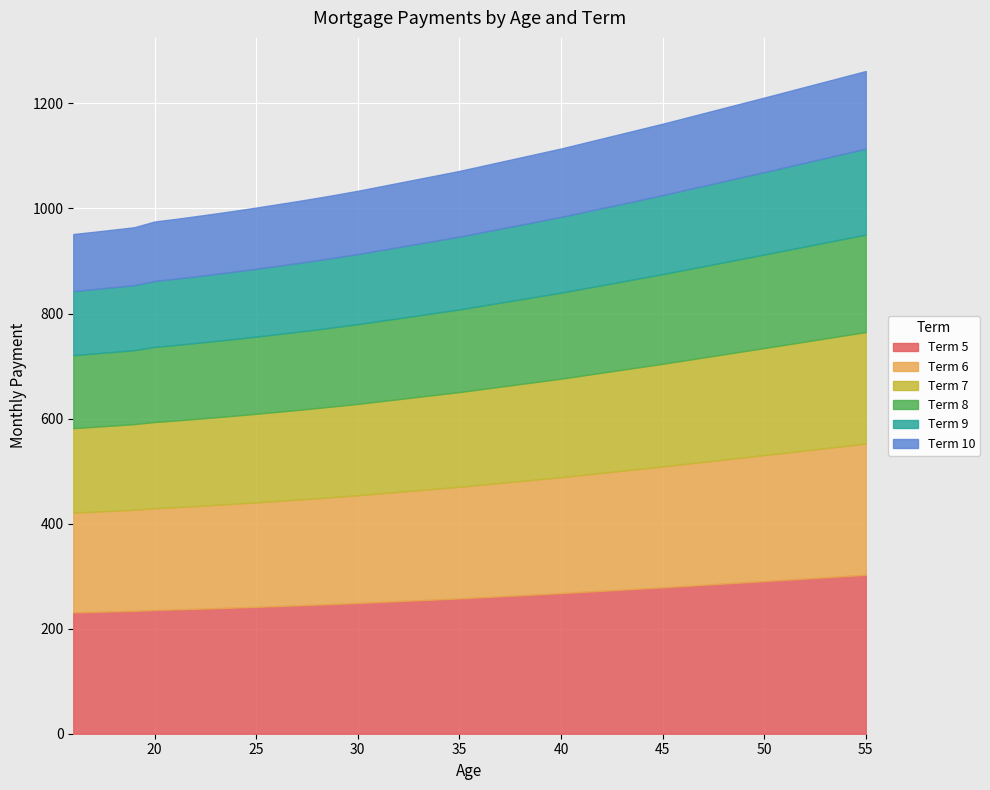

At which label is Term 5 closest to 266?

40